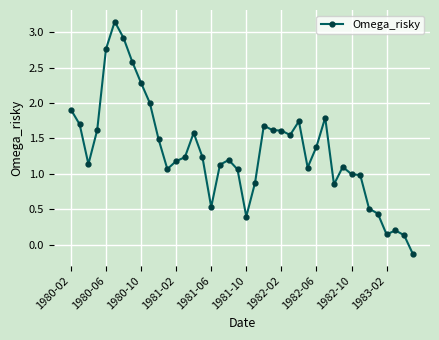

True or false: the data has more than 2 interior local peaks.

True